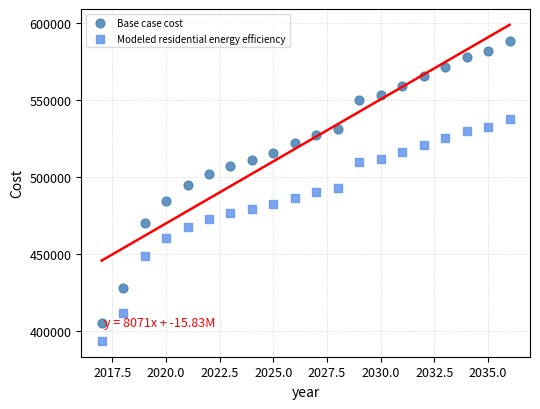

Across all data points, what is the range of X values (max minus min)?

19.0